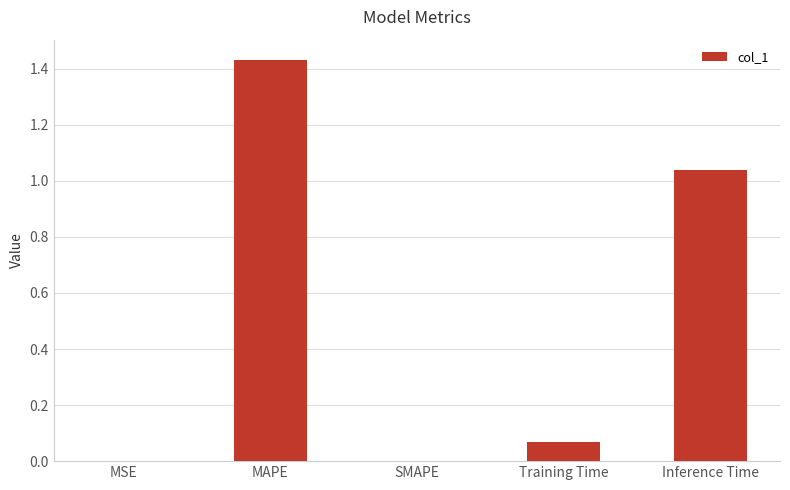

The value at Training Time is 0.0. True or false?

False